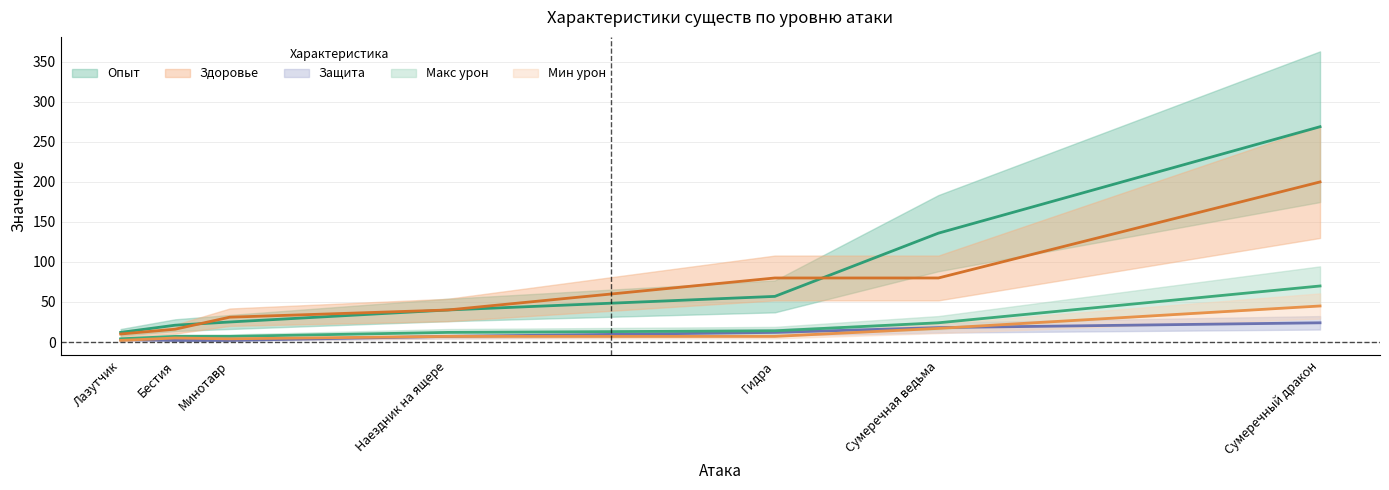

Rank the series at Гидра from lowest to highest value.

Мин урон, Защита, Макс урон, Опыт, Здоровье